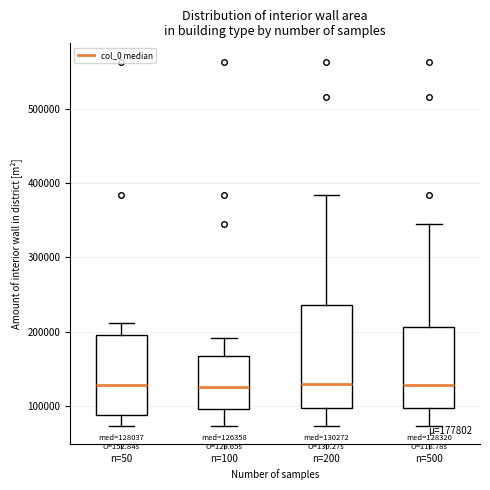

Which box is the tallest, from its lower edge to its upper edge?

n=200